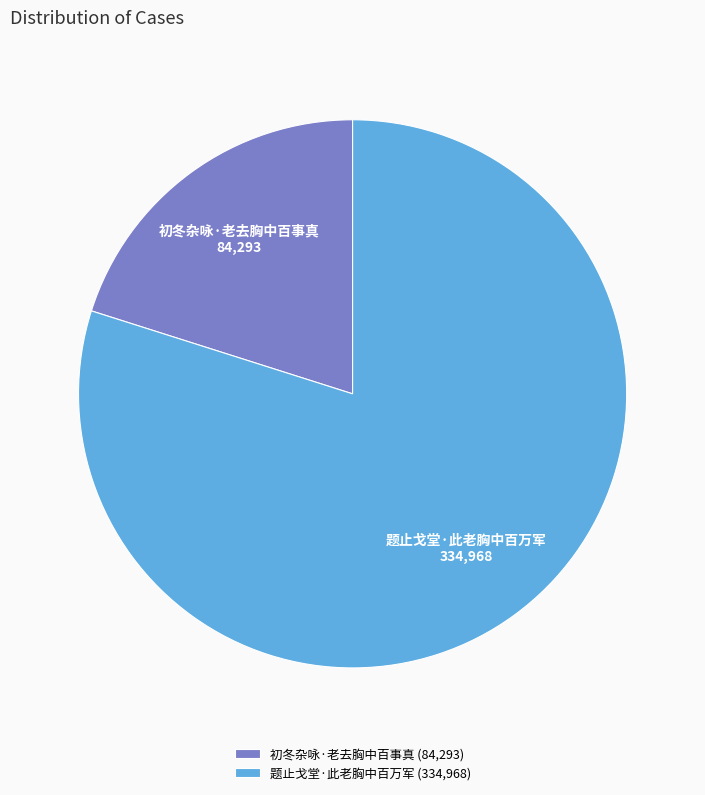

Combined, do 题止戈堂·此老胸中百万军 and 初冬杂咏·老去胸中百事真 account for over 50%?

Yes